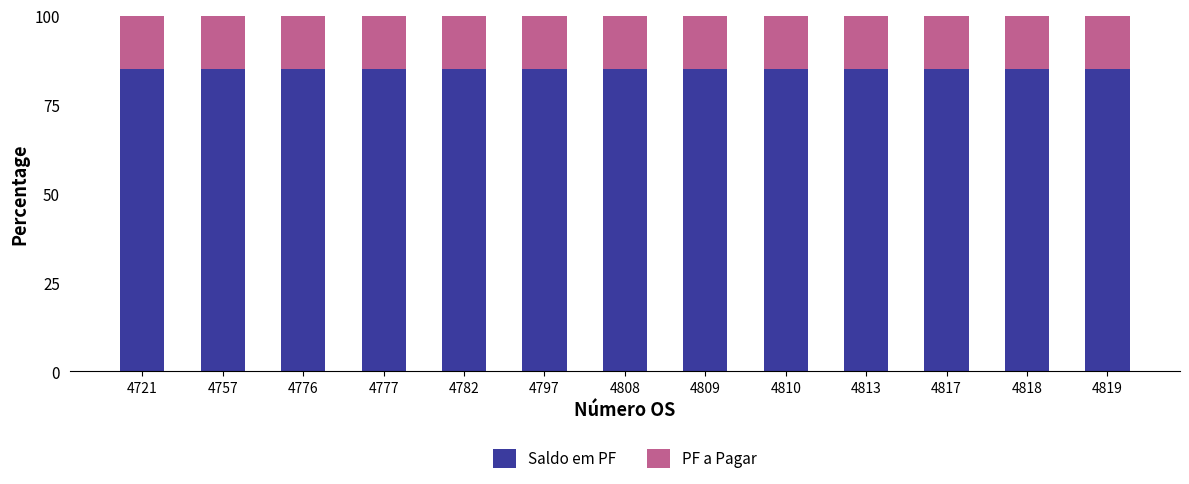

What is the lowest value of the Saldo em PF series?

85